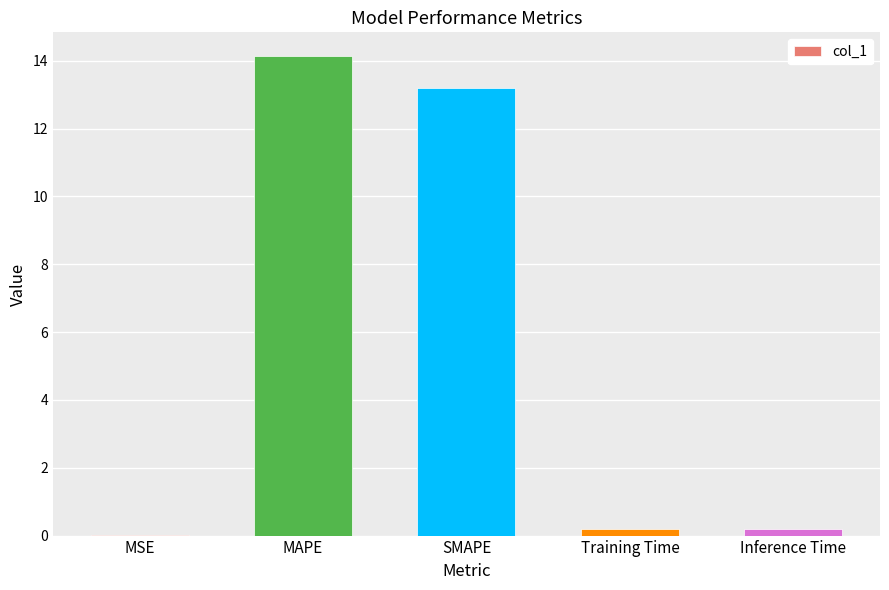

What is the sum of all values?

27.7